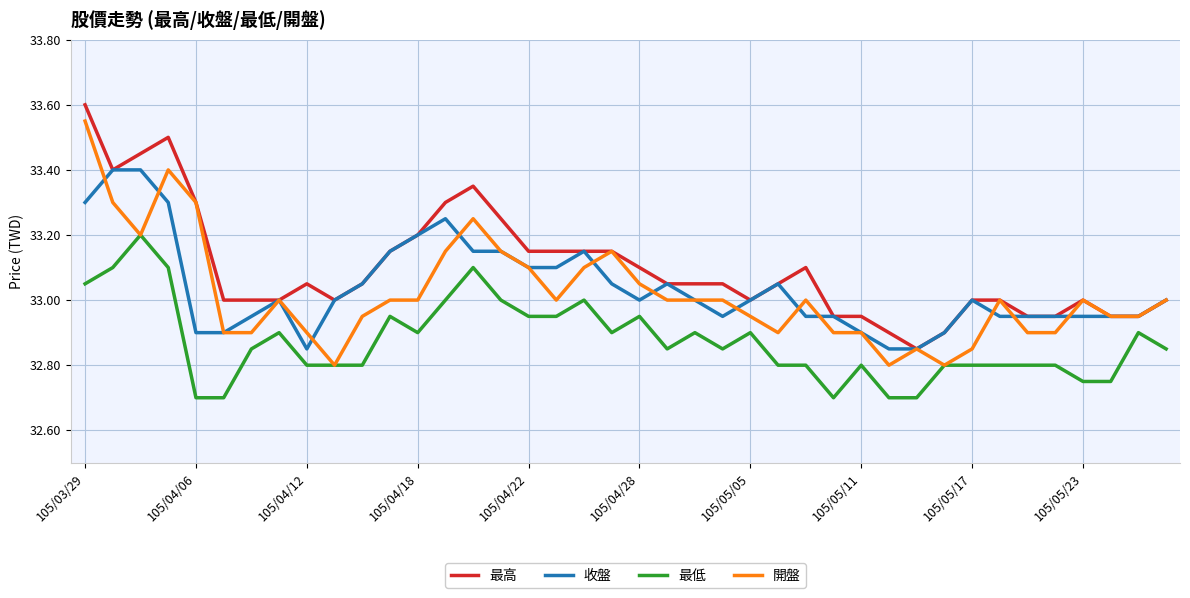

True or false: 收盤 and 最低 cross at least once.

False